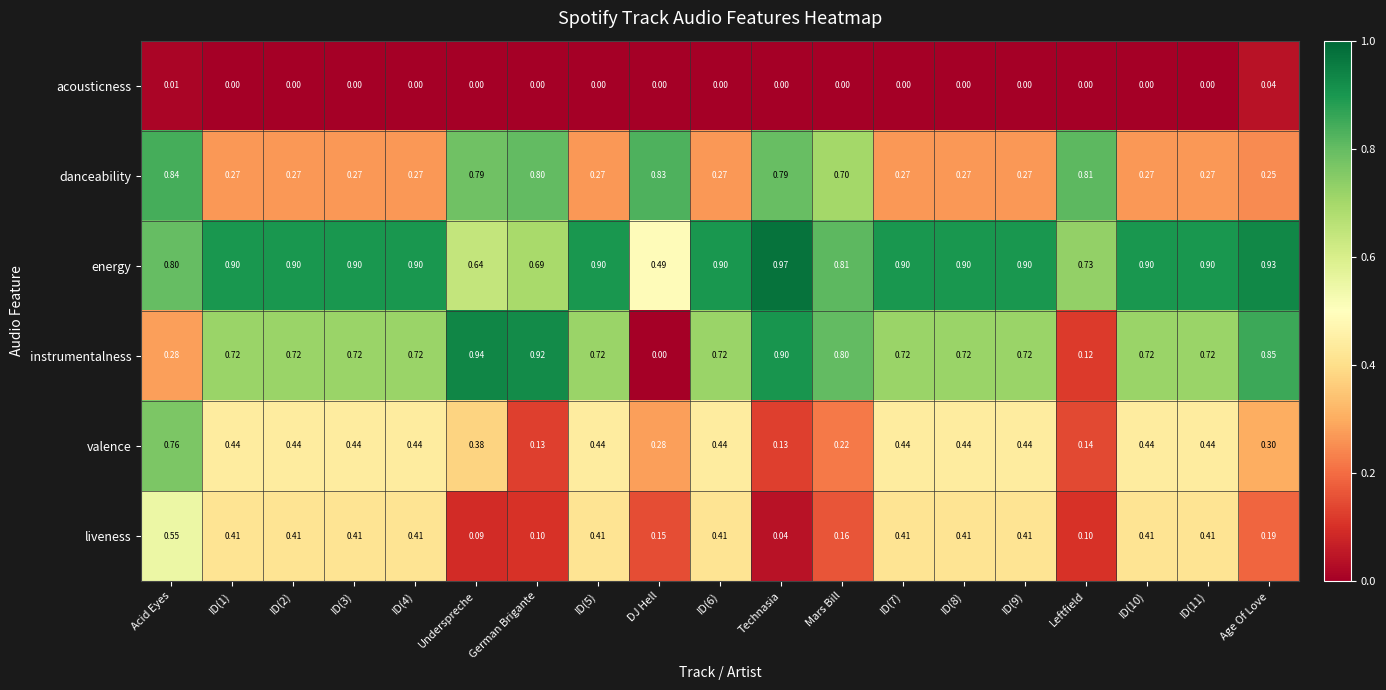

Which label corresponds to the largest value in the chart?

Technasia